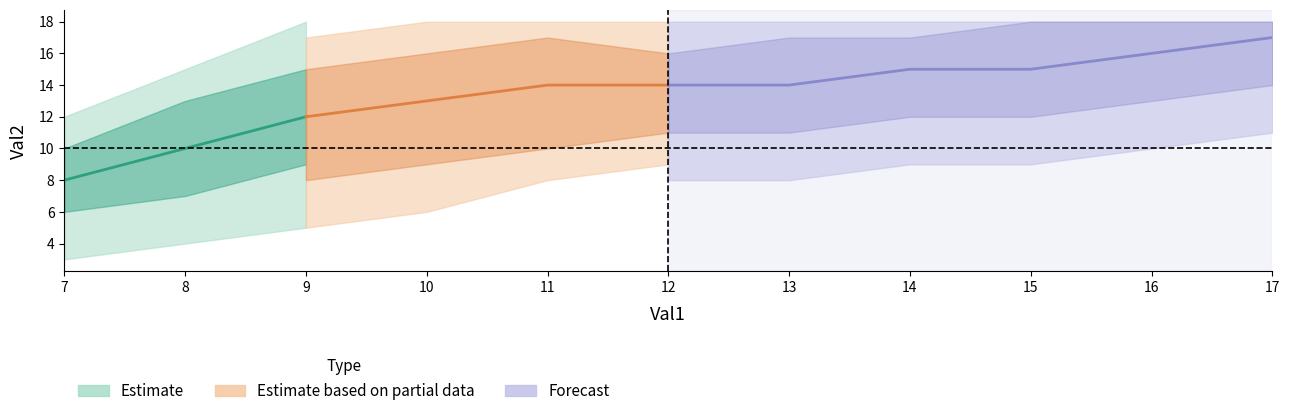

Which label corresponds to the smallest value in the chart?

7